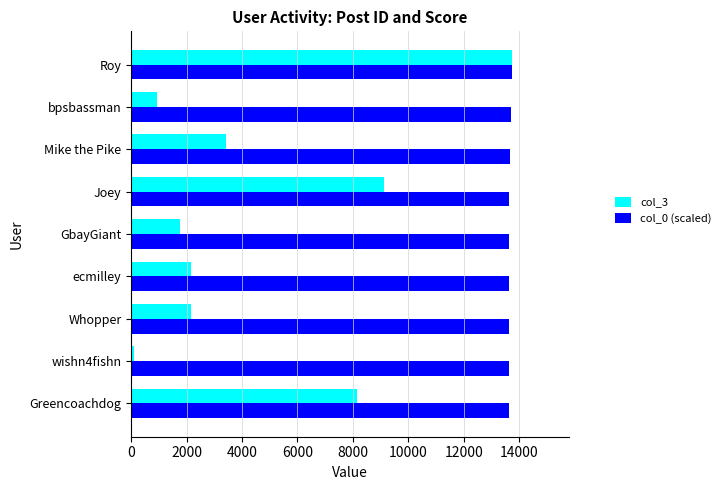

What is the greatest value displayed?

13728.0